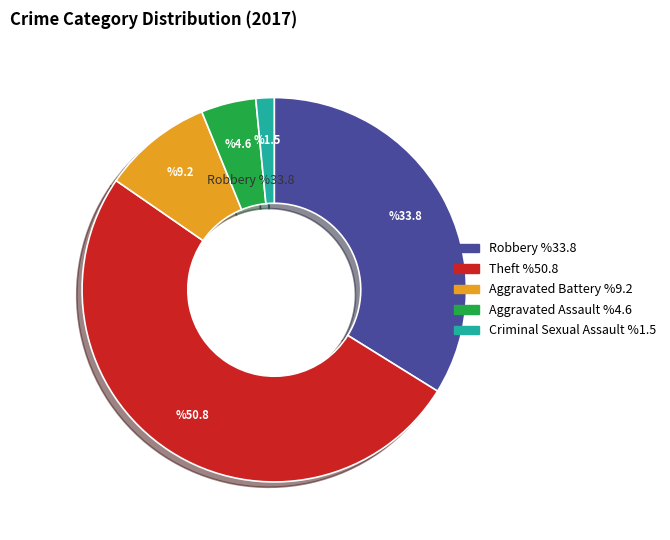

Does any single category account for the majority?

Yes